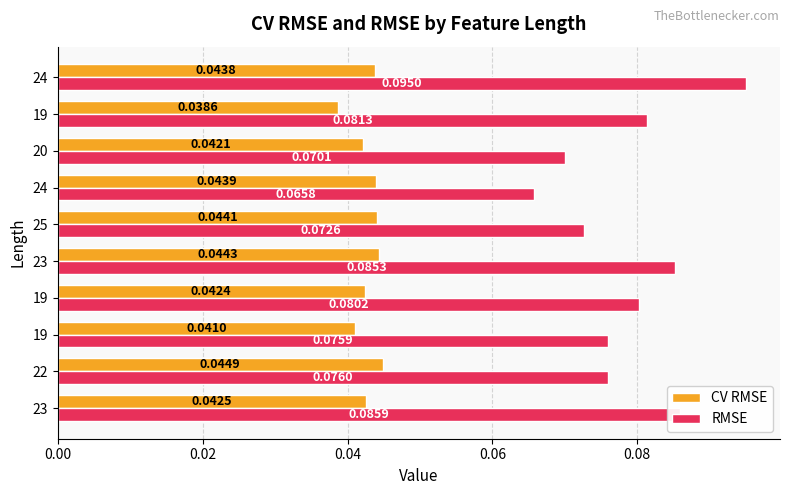

How many data points does each series have?

10